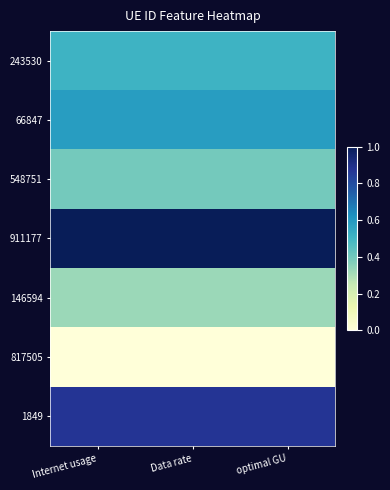

List the series in order of their peak value, lowest first.

817505, 146594, 548751, 243530, 66847, 1849, 911177